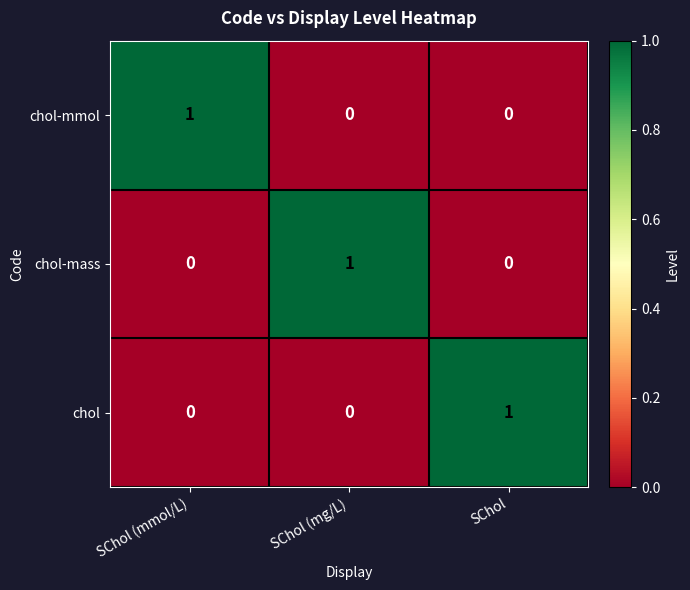

The value of chol-mass at SChol (mmol/L) is 0. True or false?

True